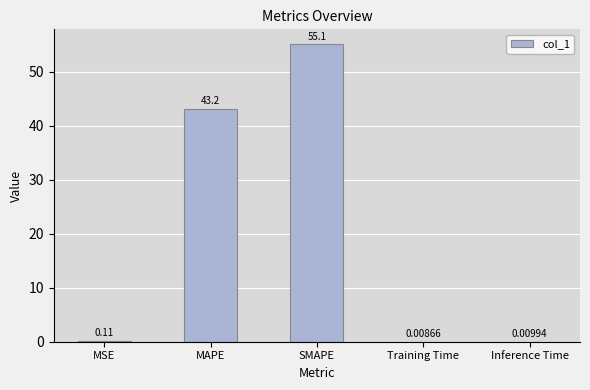

What is the greatest value displayed?

55.1